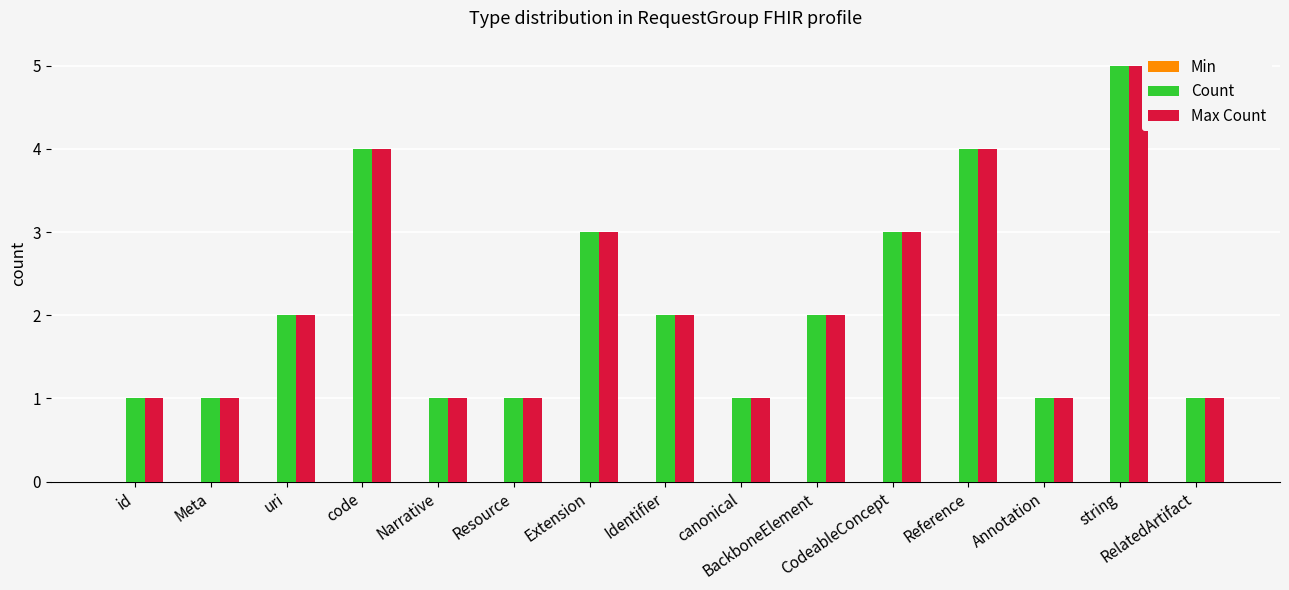

The Max Count series shows 3 at Extension. True or false?

True